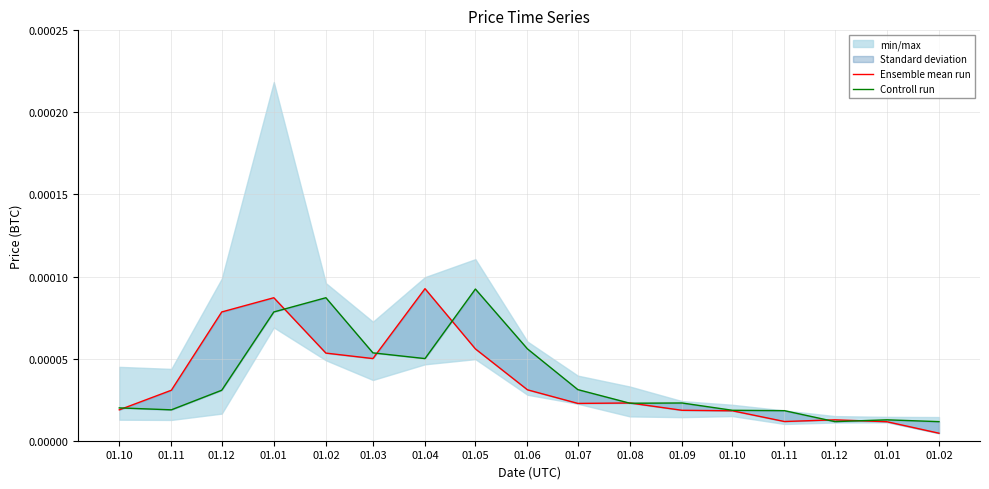

How many times do Ensemble mean run and Controll run cross each other?

8